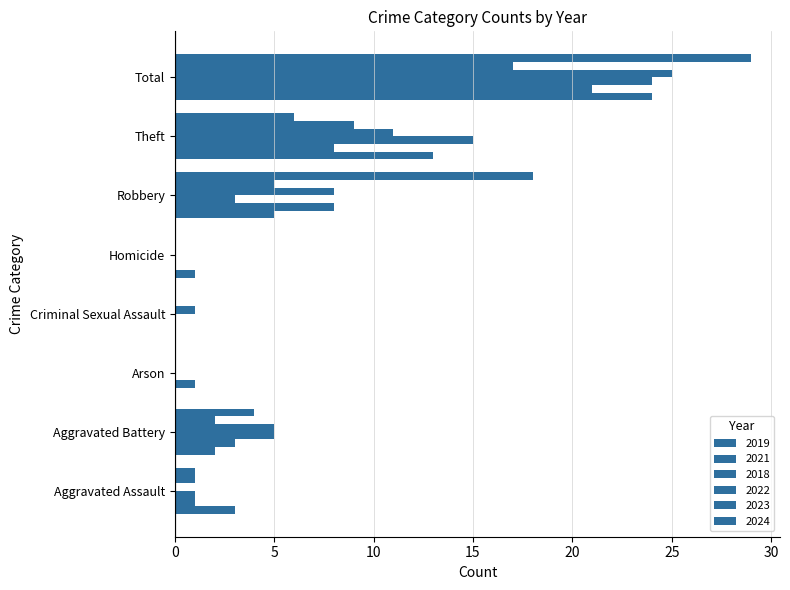

At which category does the chart reach its peak across all series?

Total